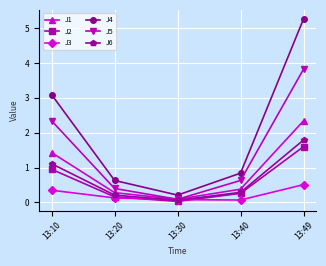

Rank the series by their maximum value, from highest to lowest.

J4, J5, J1, J6, J2, J3